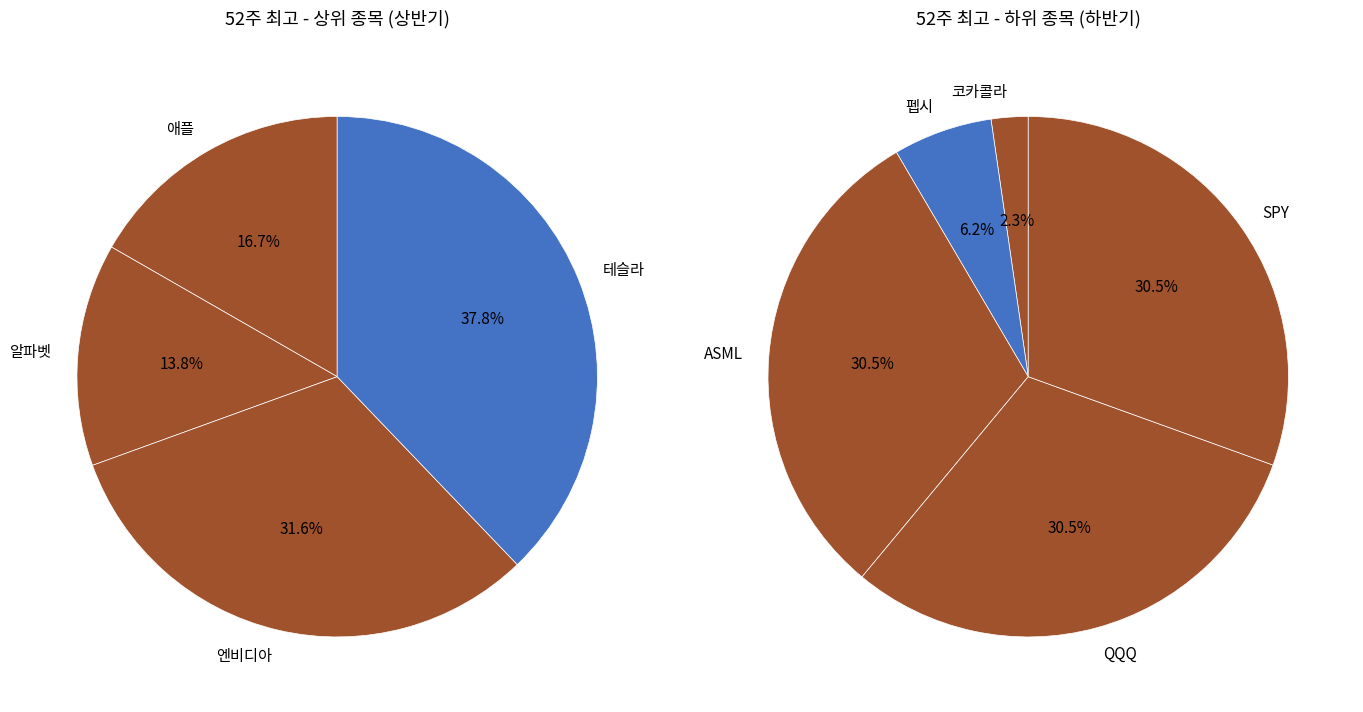

Count the number of slices in the pie.

9